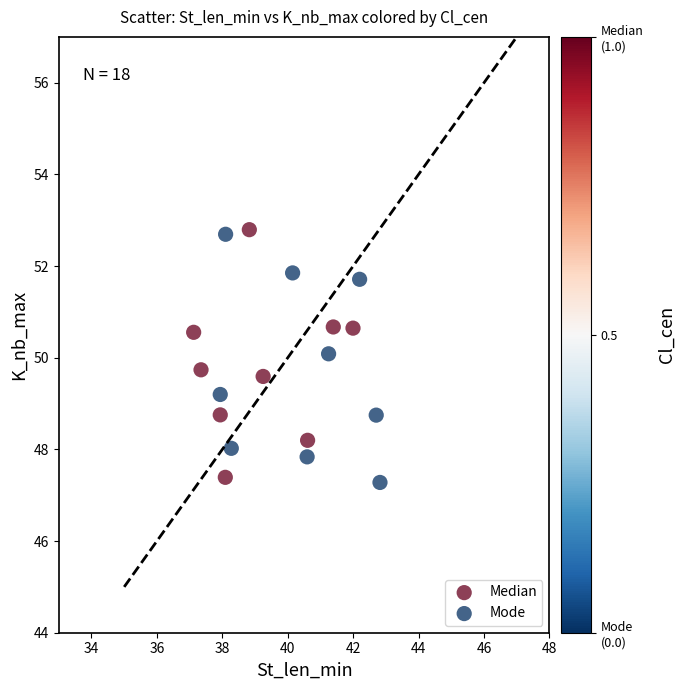

What are all the series names shown in the legend?

Median, Mode